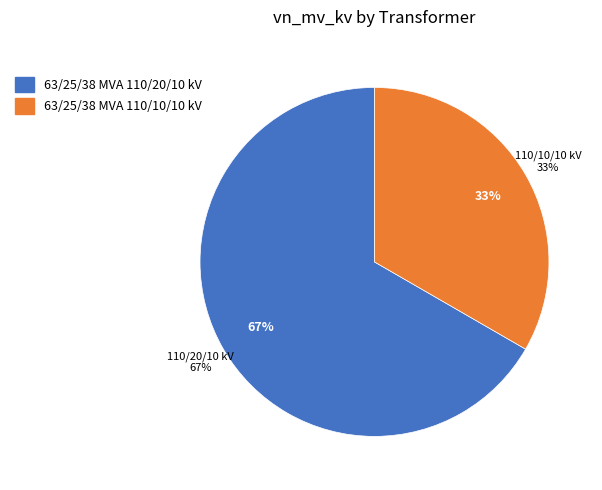

To the nearest percent, what portion does 63/25/38 MVA 110/10/10 kV represent?

33%